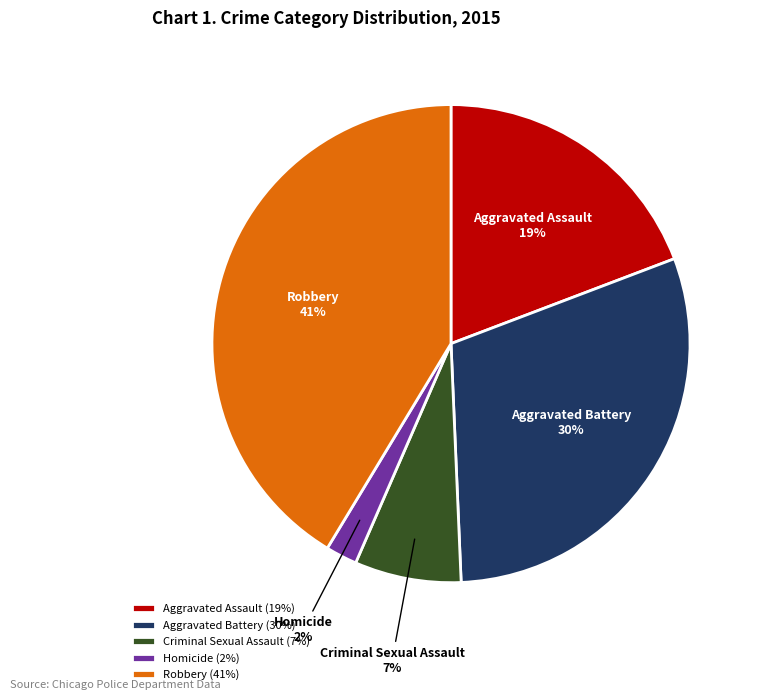

Is Robbery the majority of the pie?

No